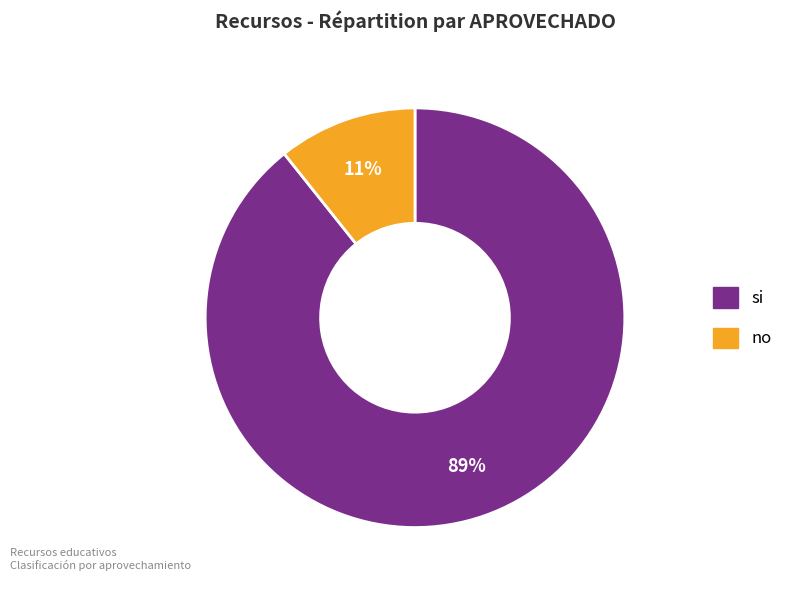

To the nearest percent, what is the combined percentage of si and no?

100%